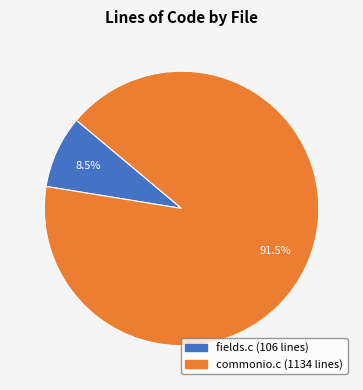

Rank the categories by value from lowest to highest.

fields.c, commonio.c